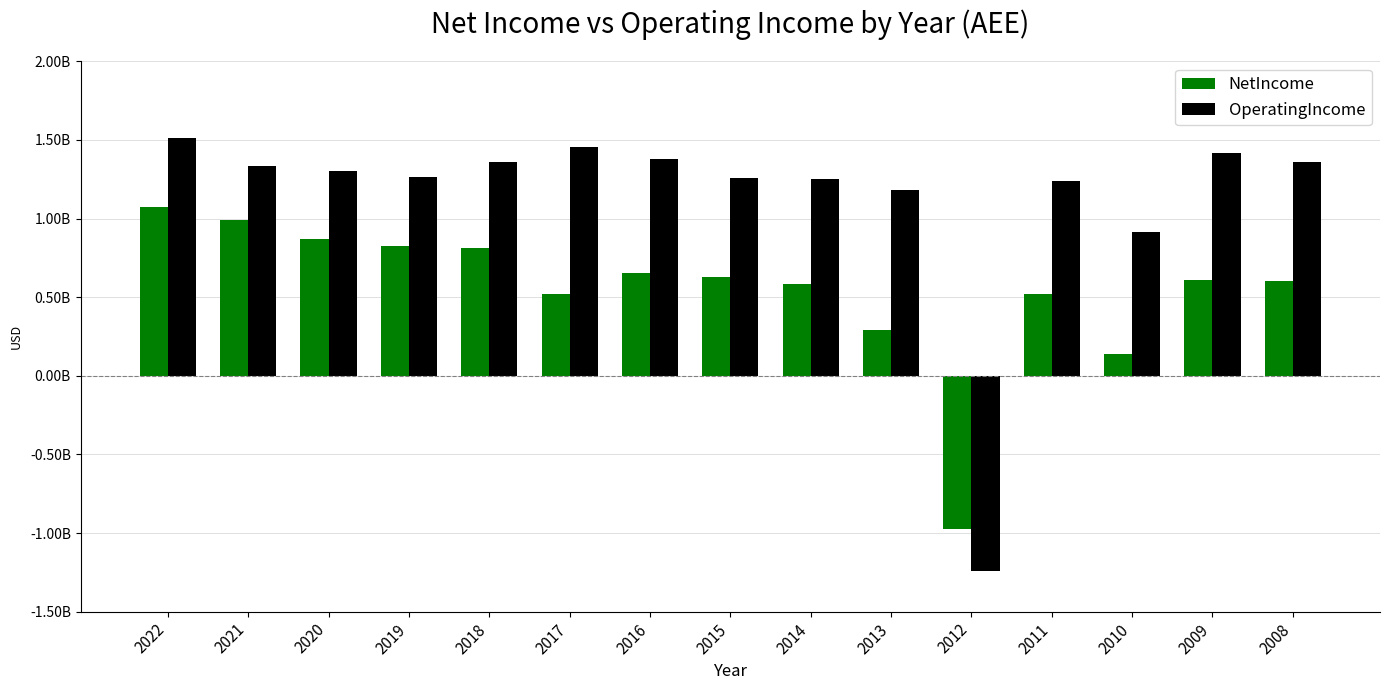

What are all the series names shown in the legend?

NetIncome, OperatingIncome